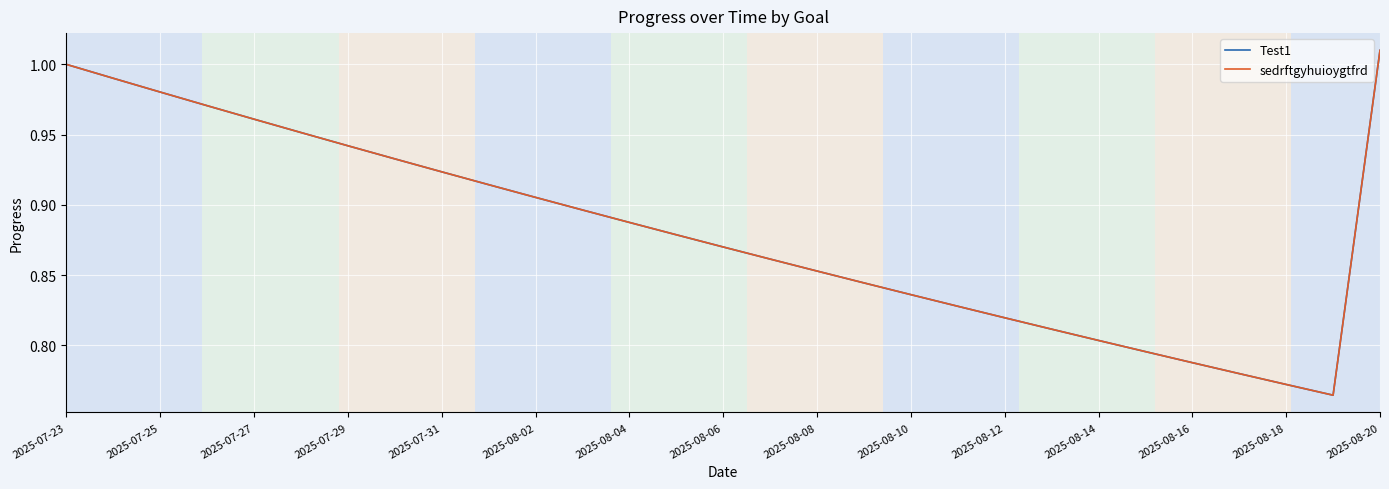

True or false: sedrftgyhuioygtfrd and Test1 cross at least once.

False